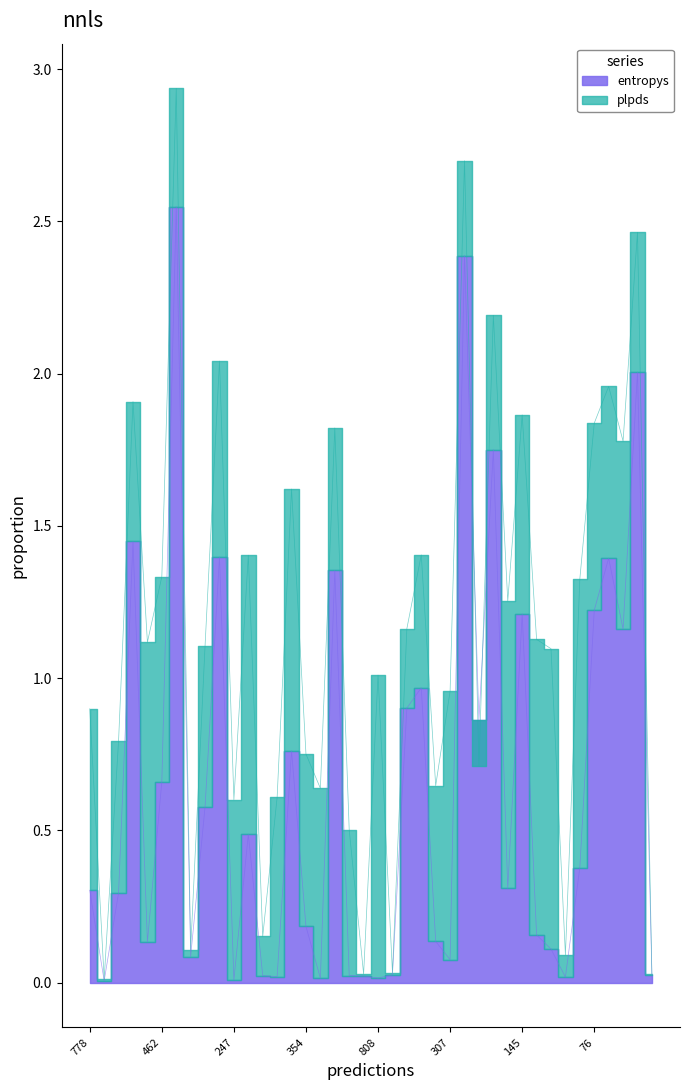

What is the value of the 18th point from the left?

1.4